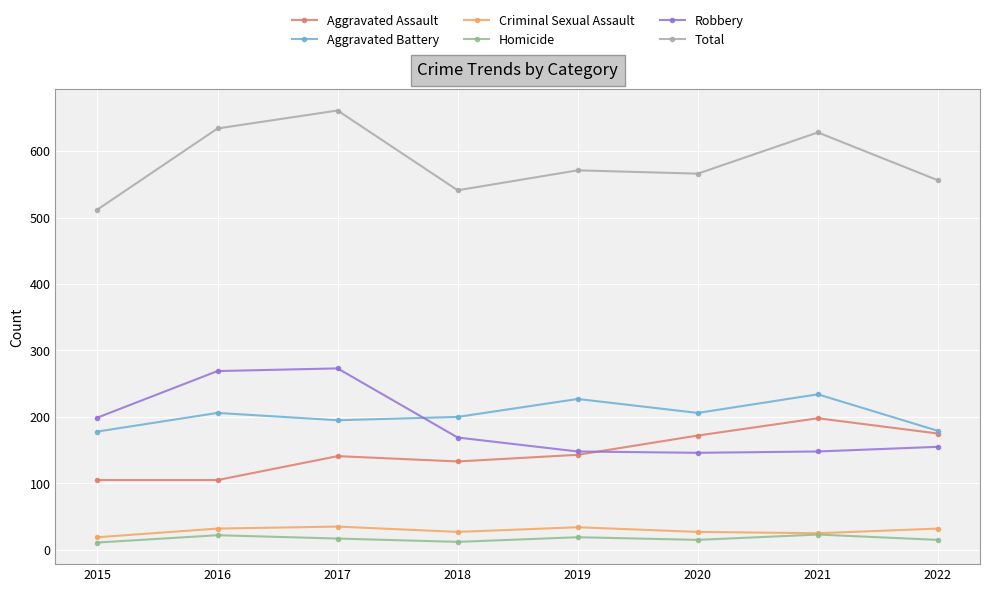

What is the value of the Total point at the 1st from the left?

512